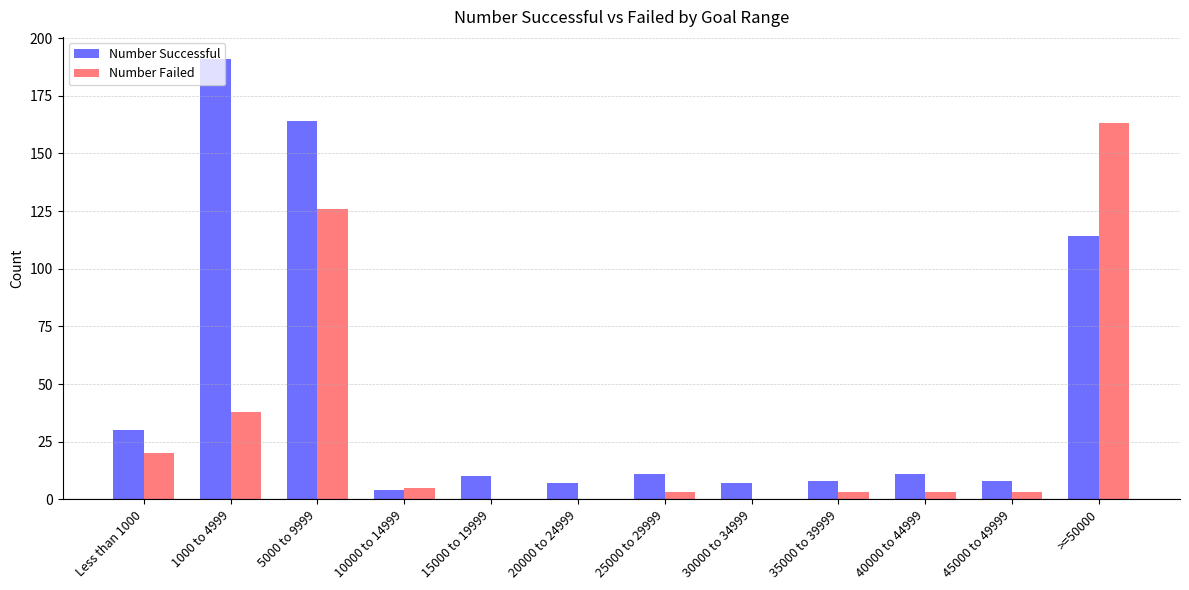

What is the sum of the Number Failed values at 5000 to 9999 and 30000 to 34999?

126